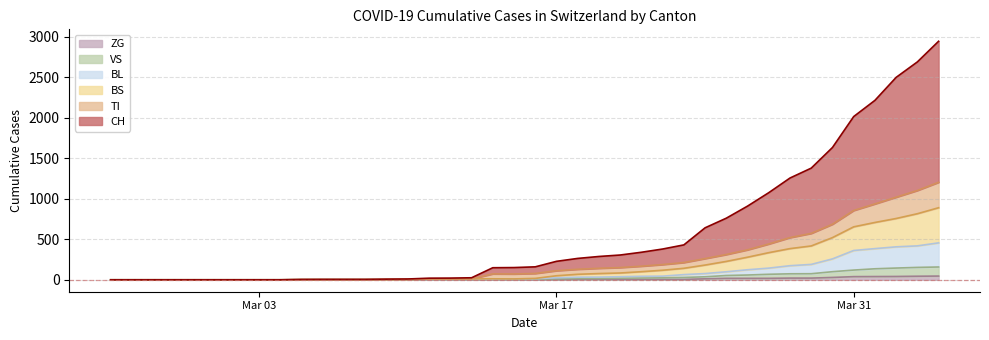

What are all the series names shown in the legend?

ZG, VS, BL, BS, TI, CH